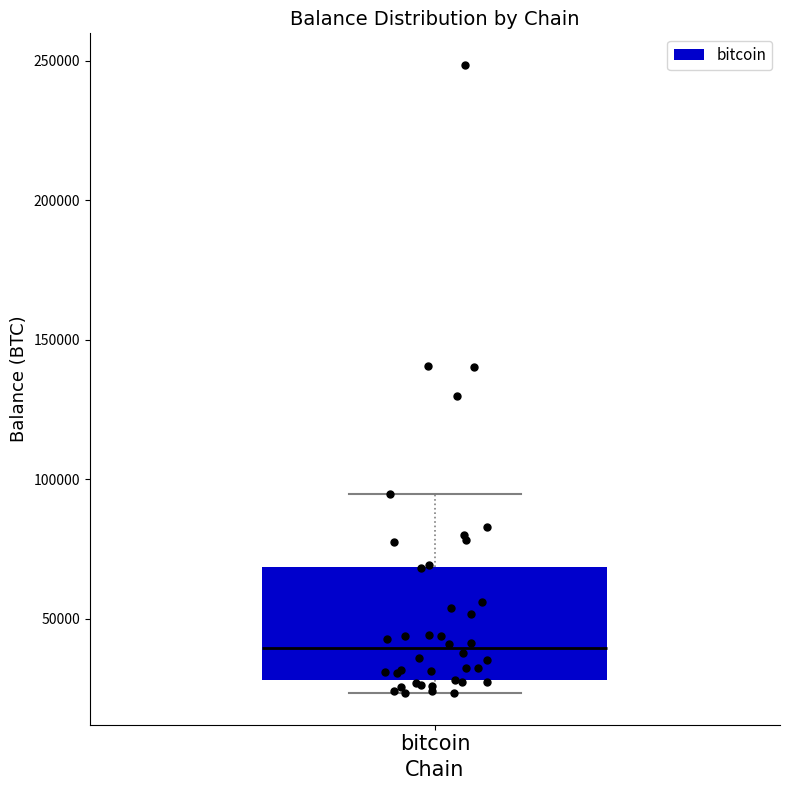

Read this box plot against the y-axis: the position of the median line, the range covered by the box, and the ends of both whiskers. The values are not printed on the chart, so give them approximately, as read against the axis.

median 40000, box 30000 to 70000, whiskers 25000 to 95000